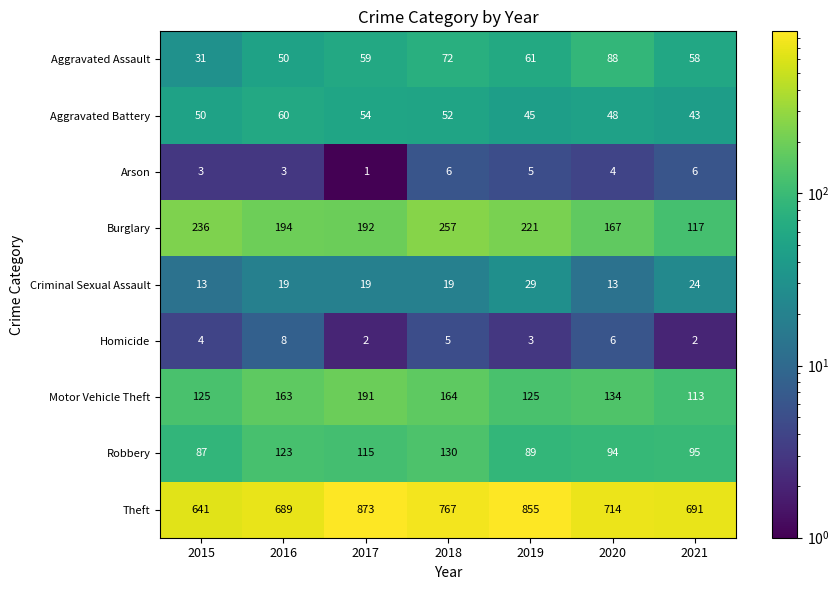

True or false: Burglary has a value of 346 at 2016.

False